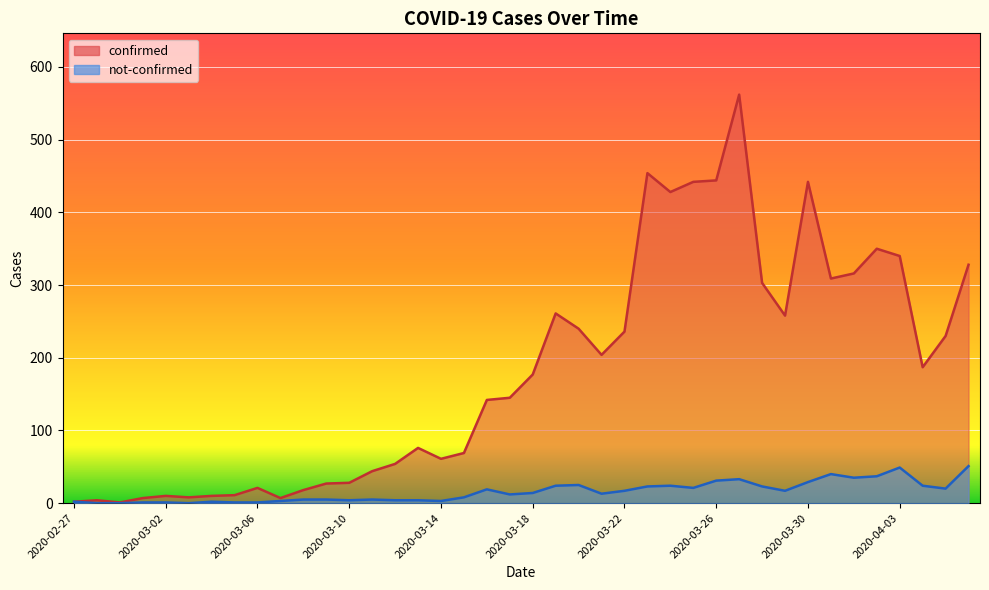

Which series has the largest total across all categories?

confirmed